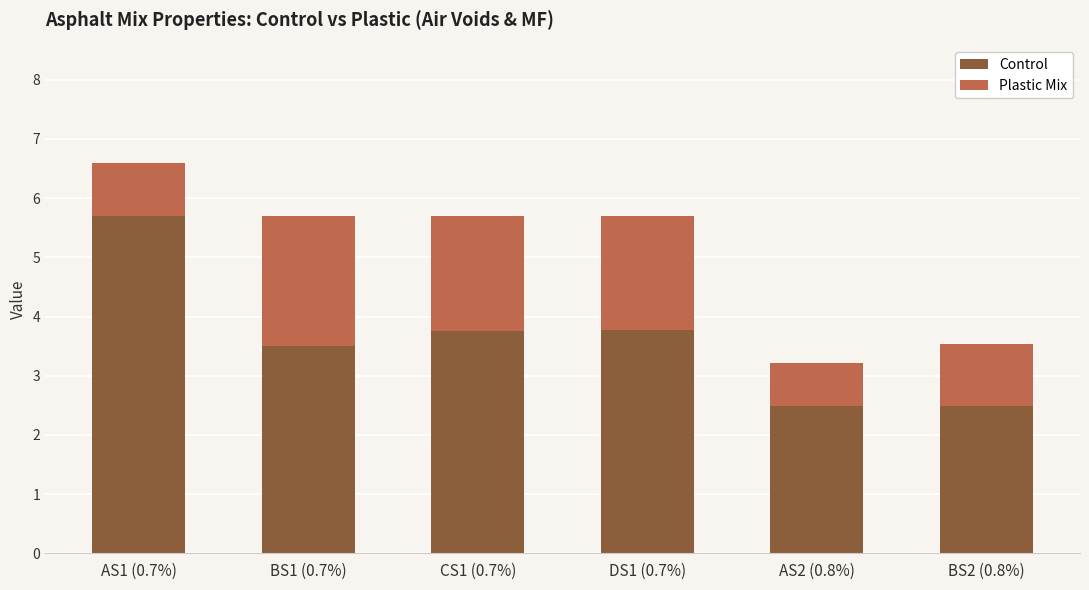

How many categories are shown in the chart?

6